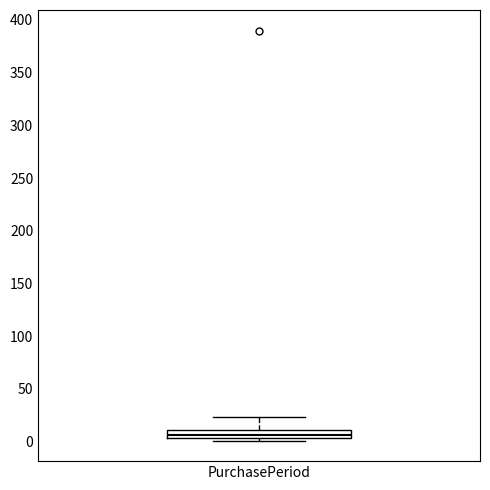

Transcribe this box plot: give where the median line is, the range the box spans, and where the two whiskers end, as read against the y-axis. The values are not printed on the chart, so give them approximately, as read against the axis.

median 5 (just above the box's lower edge), box 5 to 10, whiskers 0 to 25